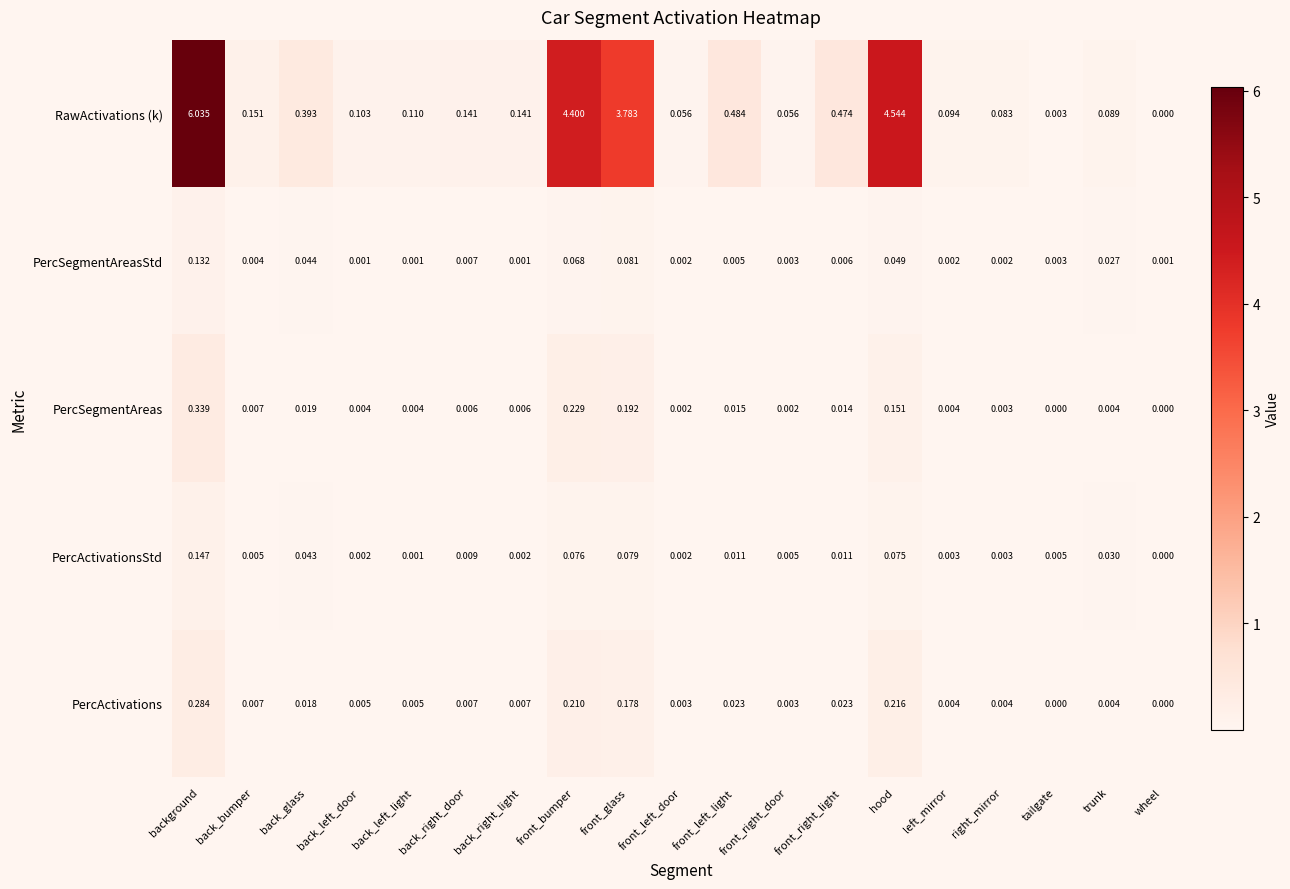

List the series in order of their peak value, lowest first.

PercSegmentAreasStd, PercActivationsStd, PercActivations, PercSegmentAreas, RawActivations (k)